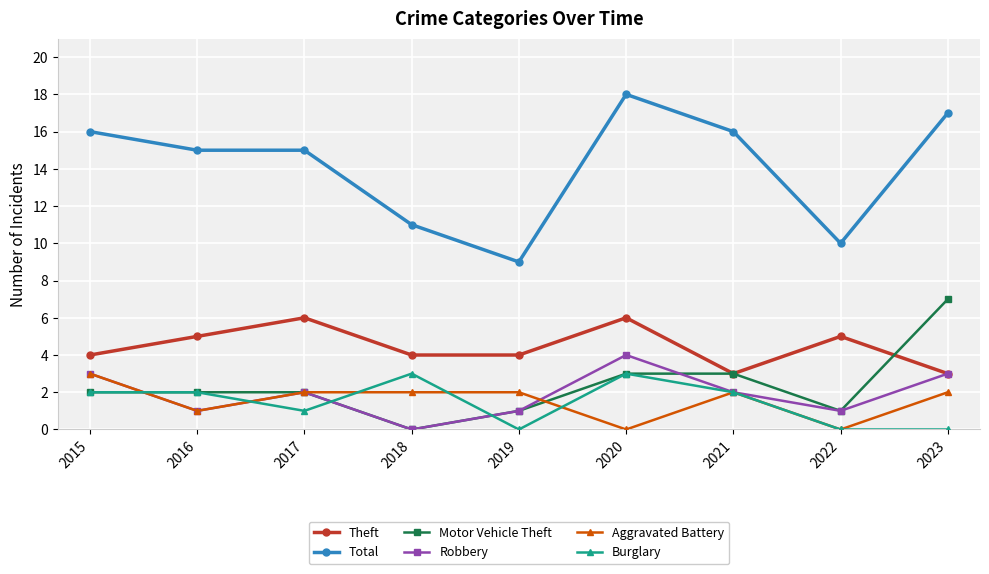

True or false: Theft and Aggravated Battery intersect in this chart.

False